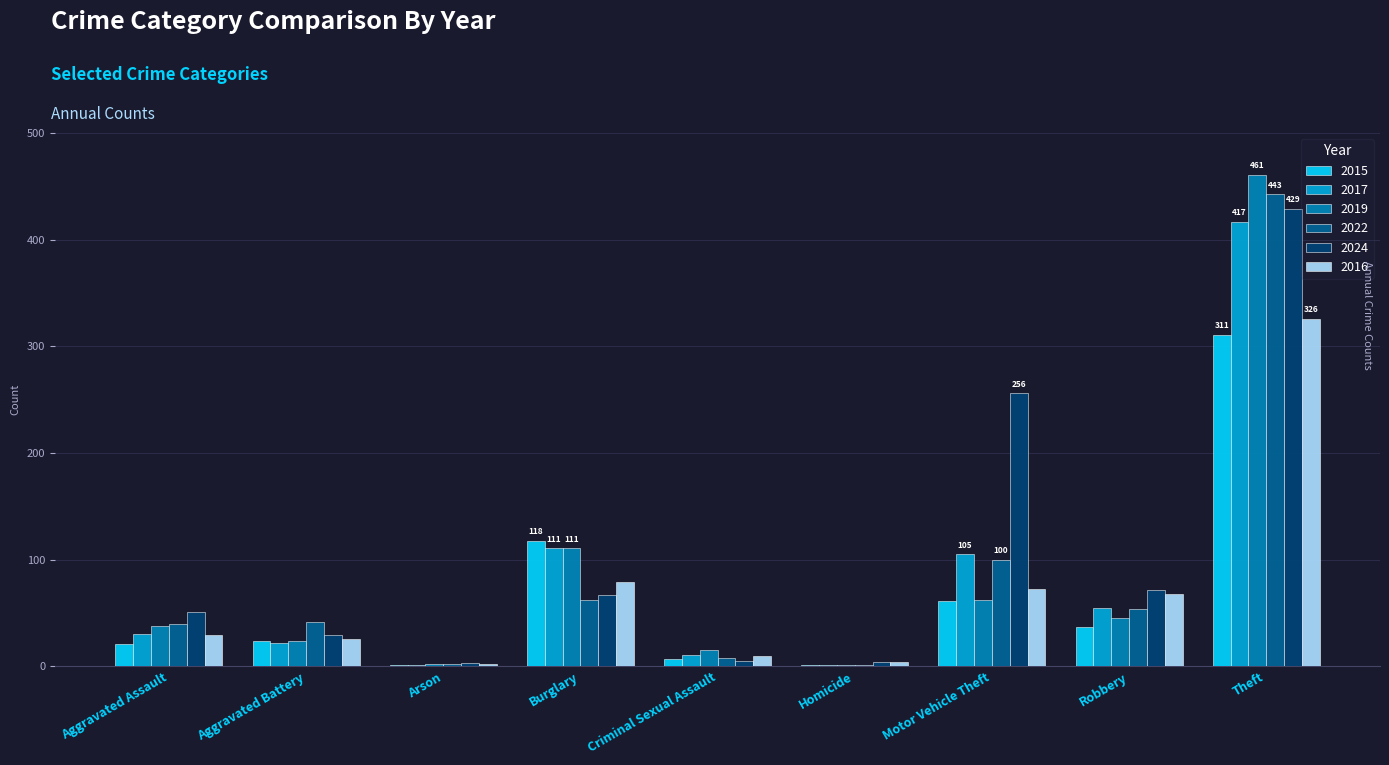

At which label is 2016 closest to 164?

Burglary